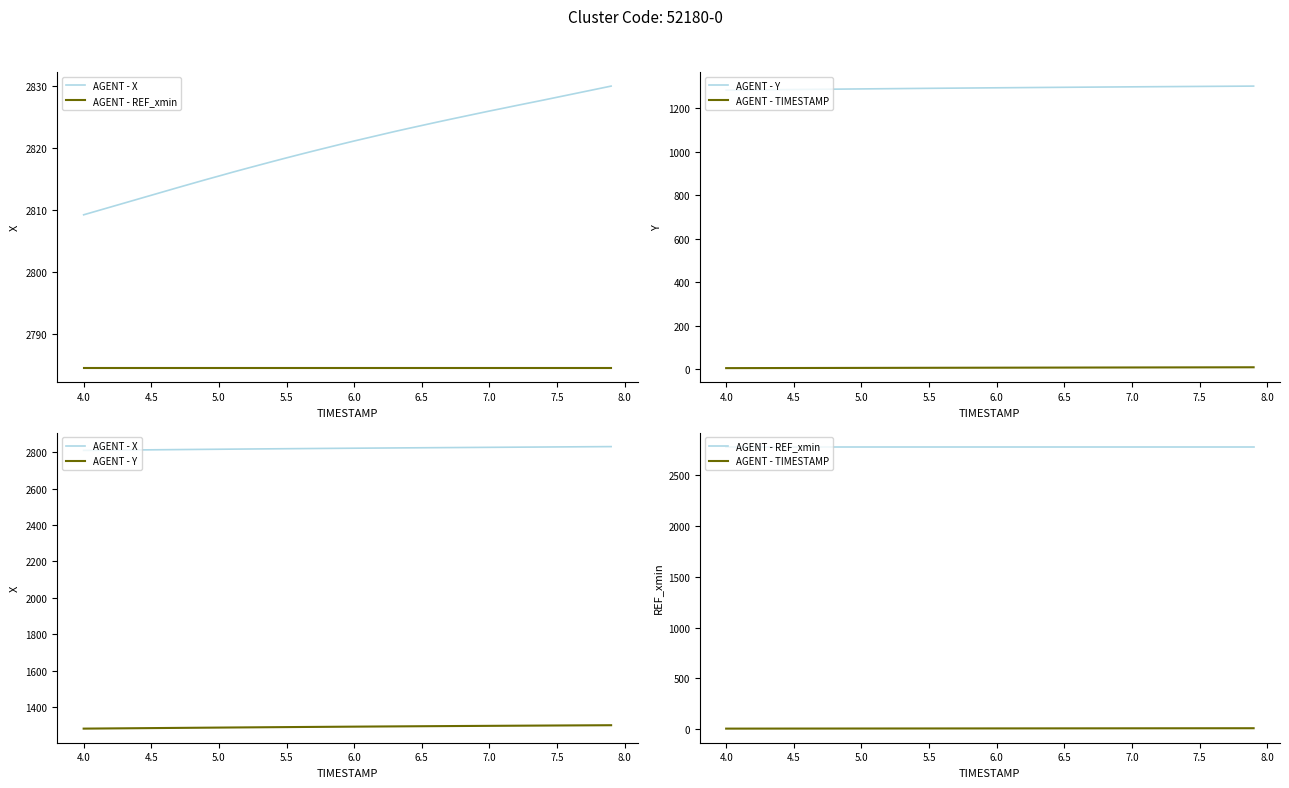

Reading left to right, list all the values displayed in this chart.

AGENT - X: 2809.2	2809.8	2810.4	2811.1	2811.7	2812.3	2813.0	2813.6	2814.2	2814.8	2815.4	2816.1	2816.6	2817.2	2817.8	2818.4	2818.9	2819.5	2820.0	2820.6	2821.1	2821.6	2822.1	2822.6	2823.1	2823.6	2824.1	2824.5	2825.0	2825.5	2825.9	2826.4	2826.8	2827.2	2827.7	2828.1	2828.6	2829.0	2829.5	2829.9
AGENT - REF_xmin: 2784.5	2784.5	2784.5	2784.5	2784.5	2784.5	2784.5	2784.5	2784.5	2784.5	2784.5	2784.5	2784.5	2784.5	2784.5	2784.5	2784.5	2784.5	2784.5	2784.5	2784.5	2784.5	2784.5	2784.5	2784.5	2784.5	2784.5	2784.5	2784.5	2784.5	2784.5	2784.5	2784.5	2784.5	2784.5	2784.5	2784.5	2784.5	2784.5	2784.5
AGENT - Y: 1282.9	1283.4	1284.0	1284.6	1285.2	1285.7	1286.3	1286.9	1287.4	1288.0	1288.5	1289.1	1289.6	1290.2	1290.7	1291.2	1291.7	1292.2	1292.7	1293.2	1293.7	1294.2	1294.7	1295.1	1295.6	1296.0	1296.4	1296.9	1297.3	1297.7	1298.1	1298.5	1298.9	1299.3	1299.7	1300.0	1300.4	1300.8	1301.2	1301.5
AGENT - TIMESTAMP: 4.0	4.1	4.2	4.3	4.4	4.5	4.6	4.7	4.8	4.9	5.0	5.1	5.2	5.3	5.4	5.5	5.6	5.7	5.8	5.9	6.0	6.1	6.2	6.3	6.4	6.5	6.6	6.7	6.8	6.9	7.0	7.1	7.2	7.3	7.4	7.5	7.6	7.7	7.8	7.9